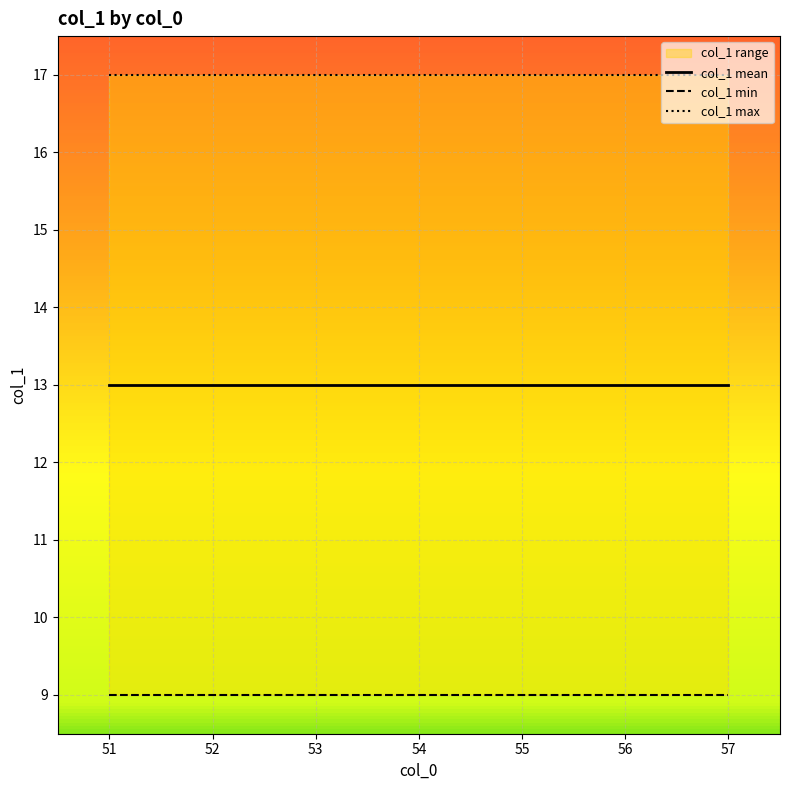

List the series in order of their overall mean, highest first.

col_1 max, col_1 mean, col_1 min